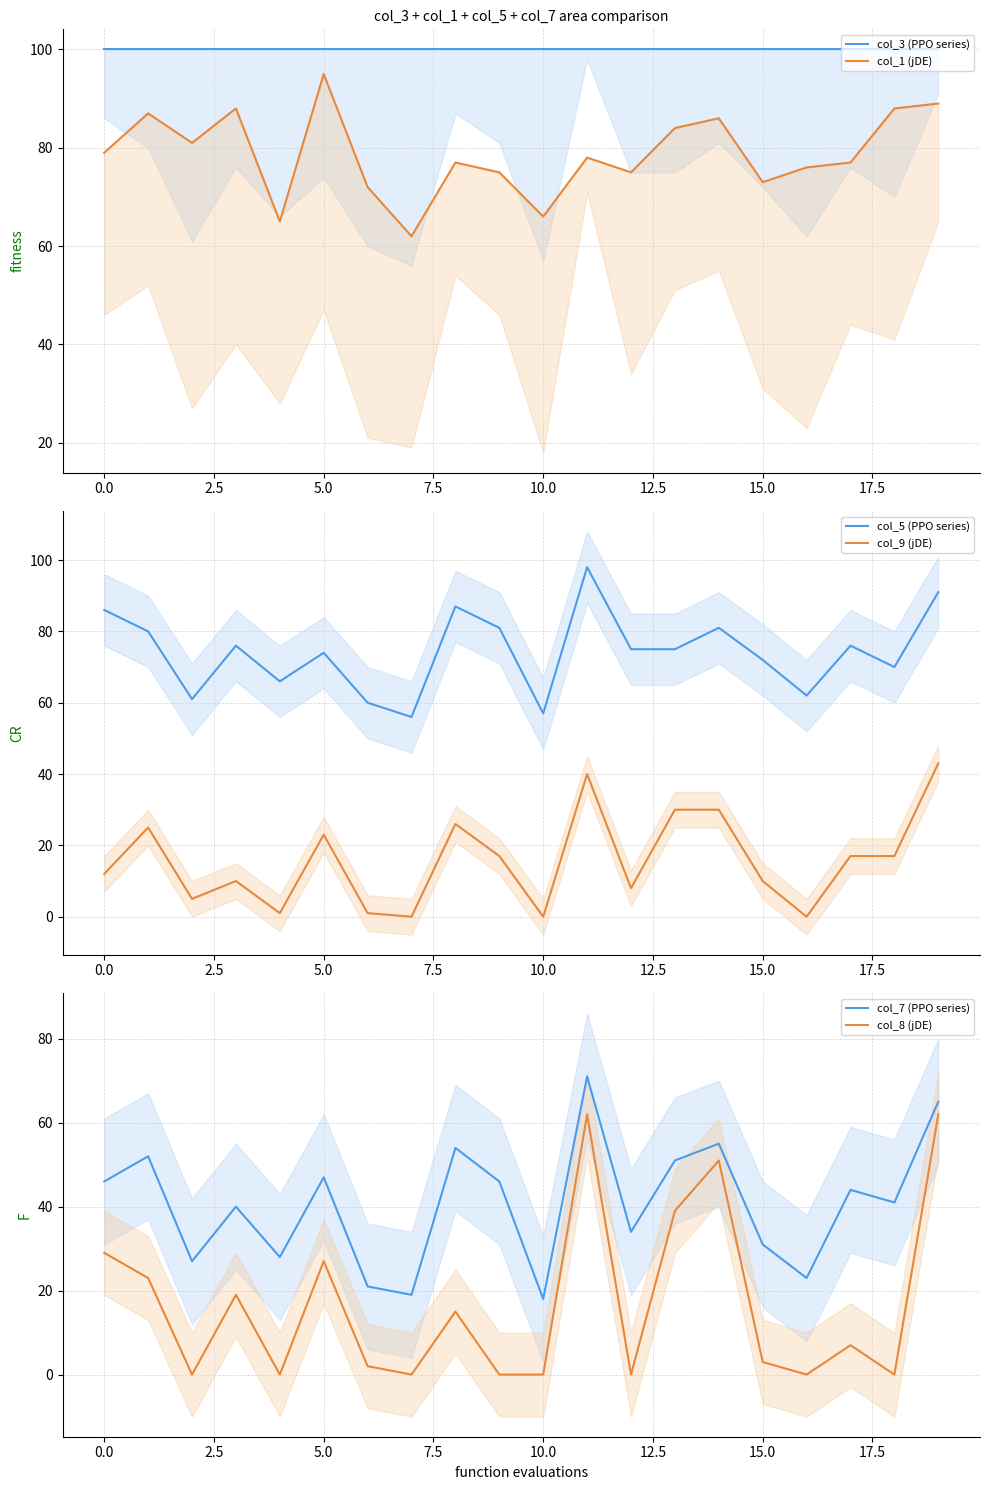

True or false: col_5 (PPO series) and col_9 (jDE) cross at least once.

False